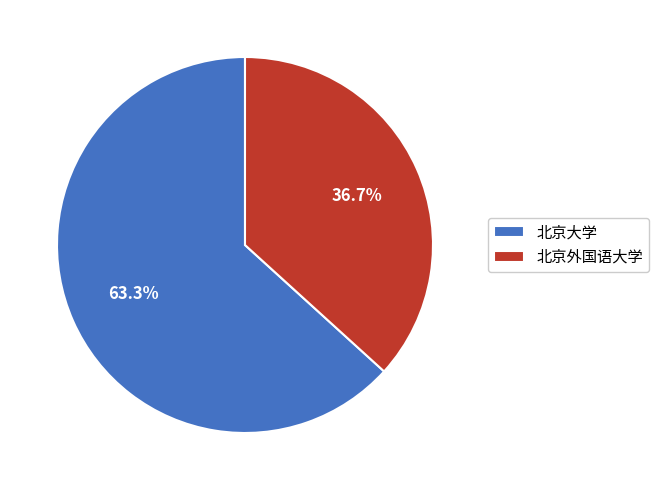

Between 北京外国语大学 and 北京大学, which is larger?

北京大学